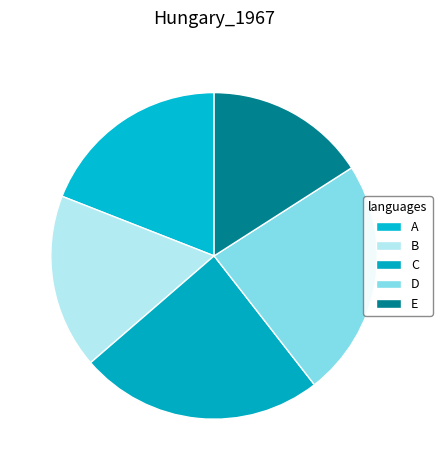

Rank the categories by value from highest to lowest.

C, D, A, B, E